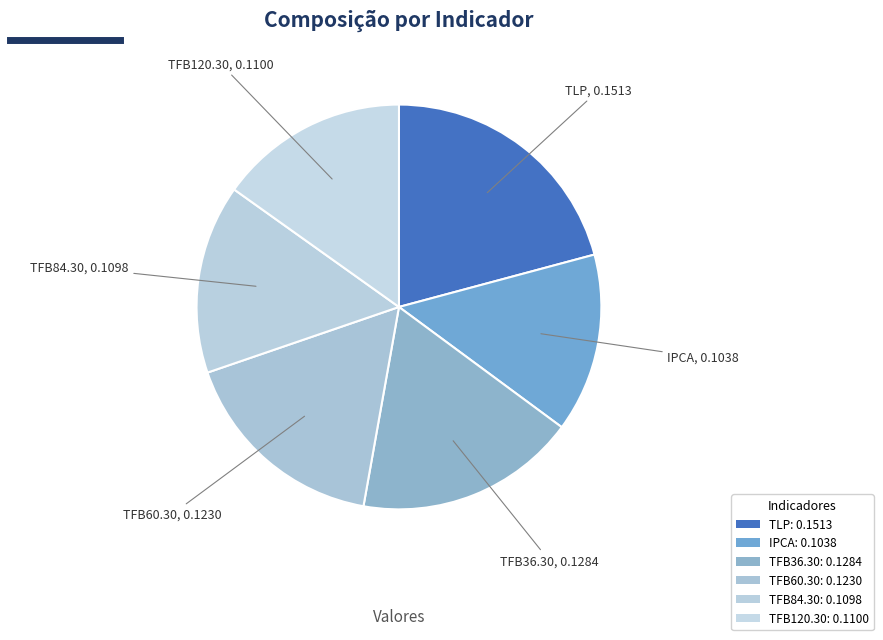

What is the total percentage of IPCA and TFB36.30?

32.0%